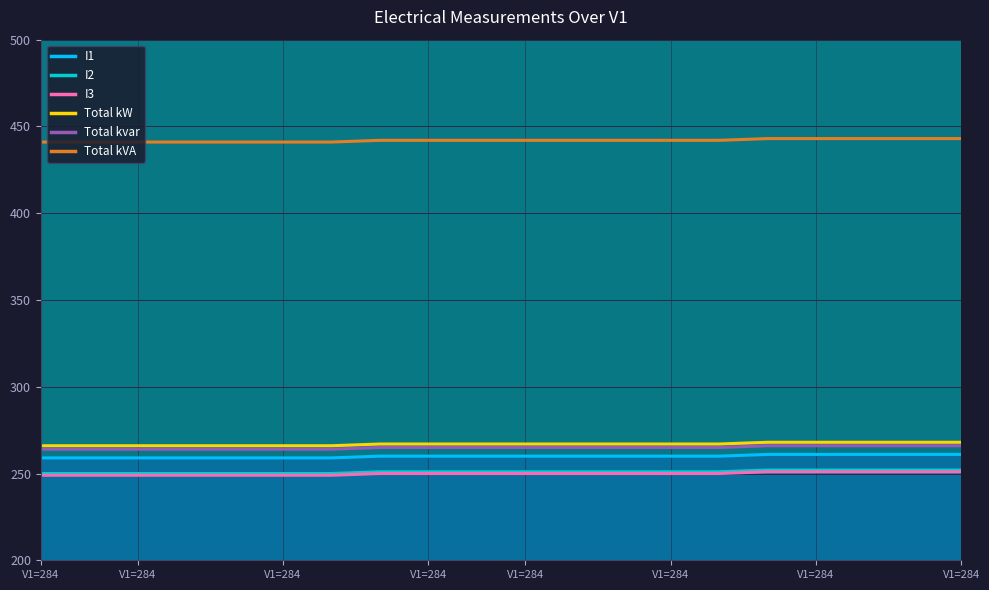

Which has a higher value, 284 or 284?

284